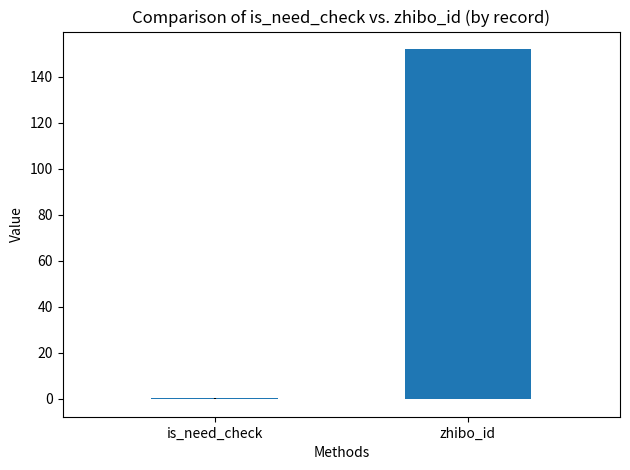

True or false: the data shows 200.2 at zhibo_id.

False